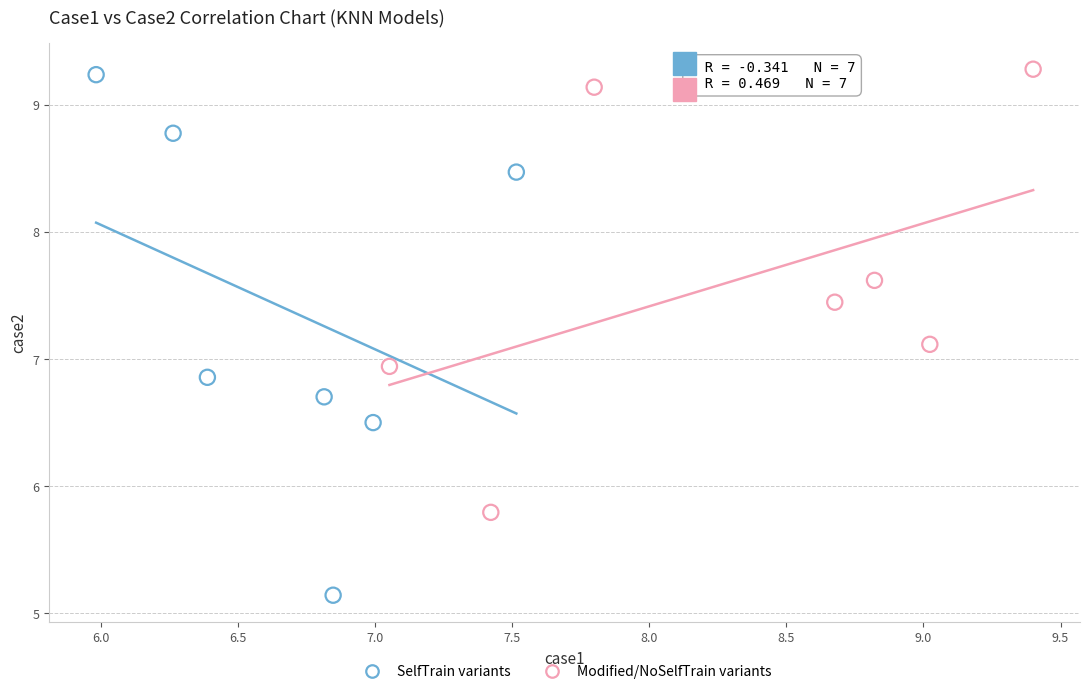

Which series has the largest Y range (max minus min)?

SelfTrain variants